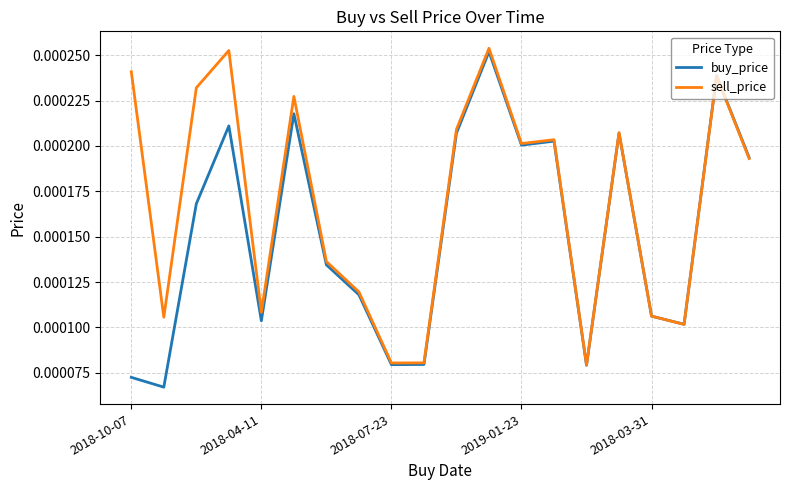

List the series in order of their overall mean, lowest first.

buy_price, sell_price